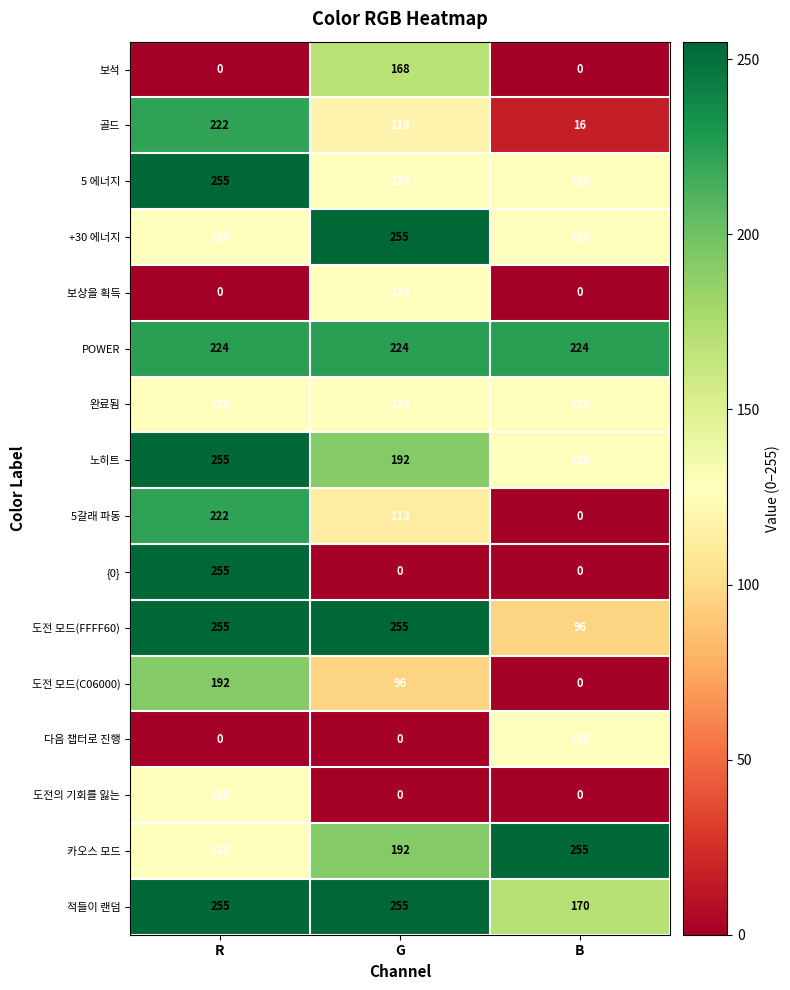

Which category has the highest value in the 도전의 기회를 잃는 series?

R